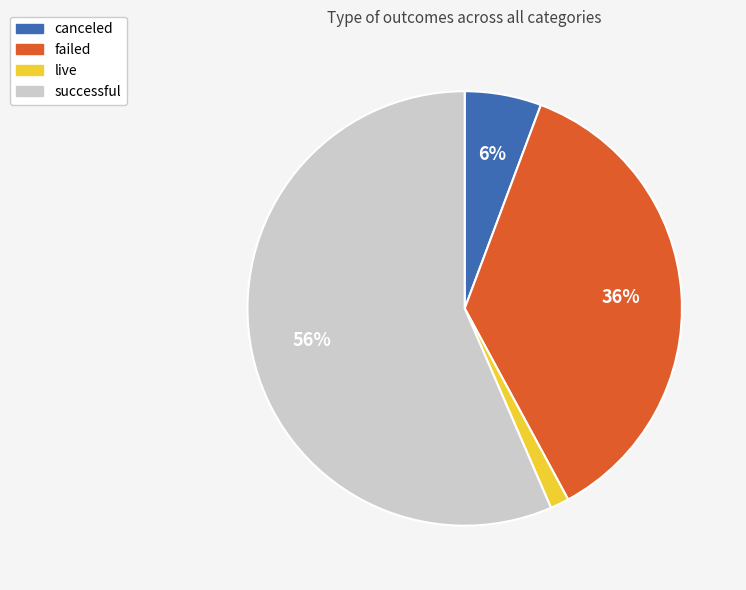

Which category accounts for the majority?

successful